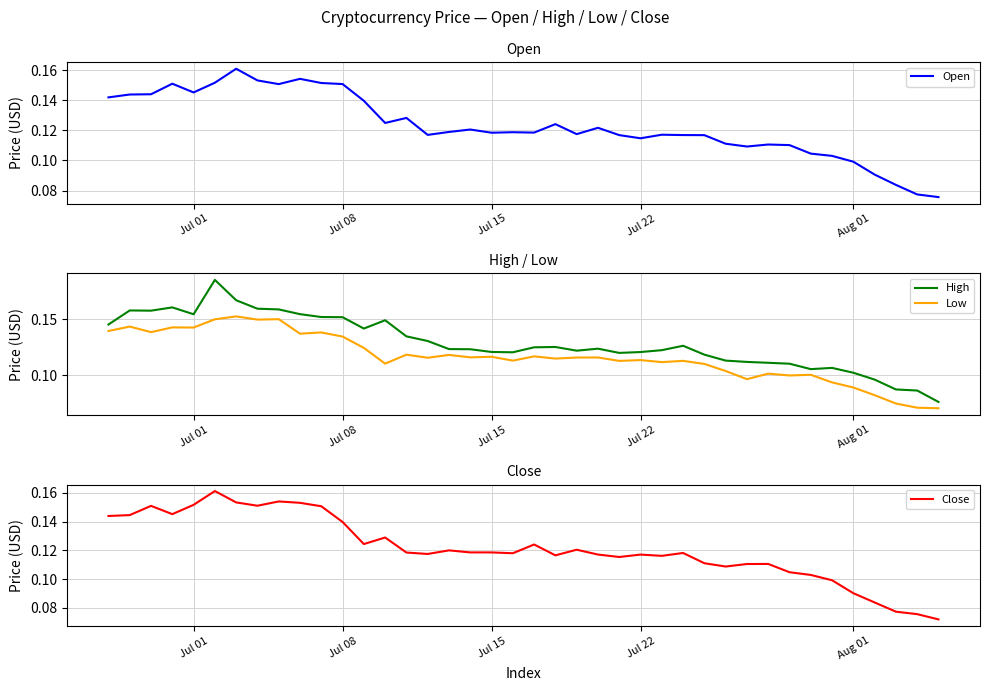

Which series has the largest total across all categories?

High